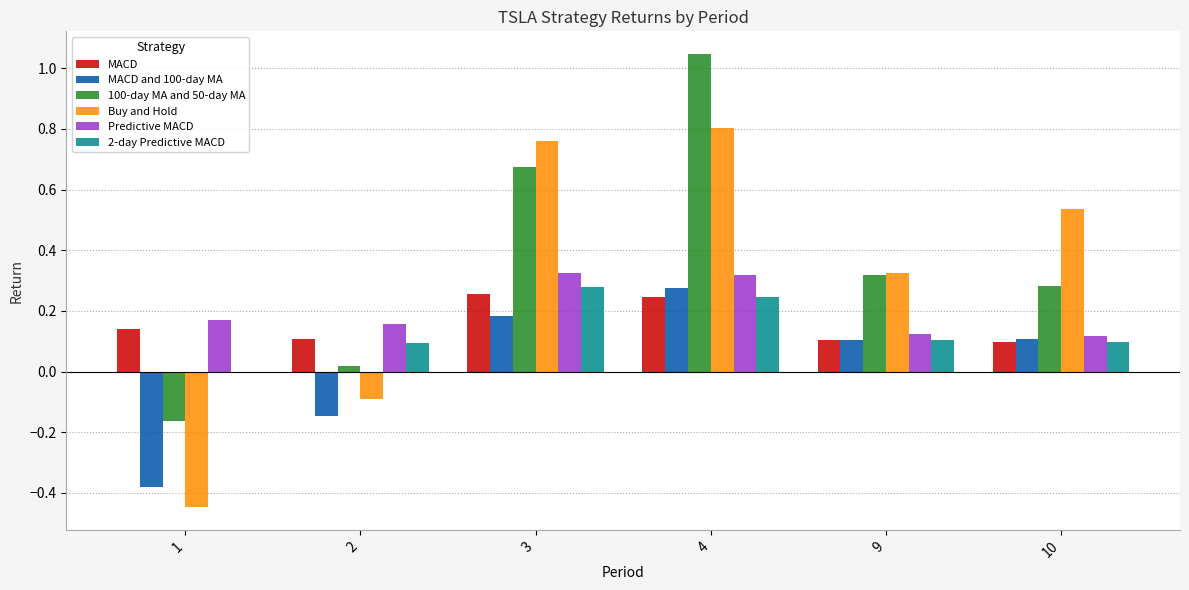

Which series has the largest total across all categories?

100-day MA and 50-day MA